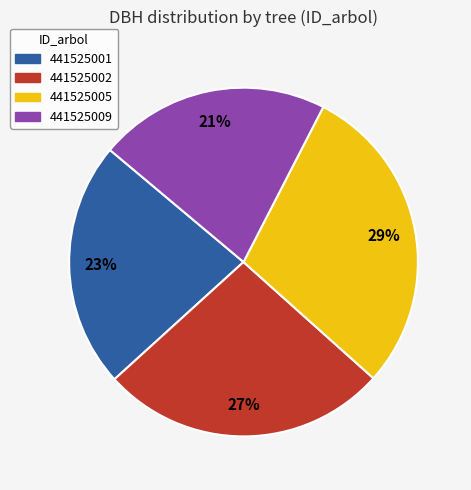

The 441525009 slice represents 21% of the pie. True or false?

True